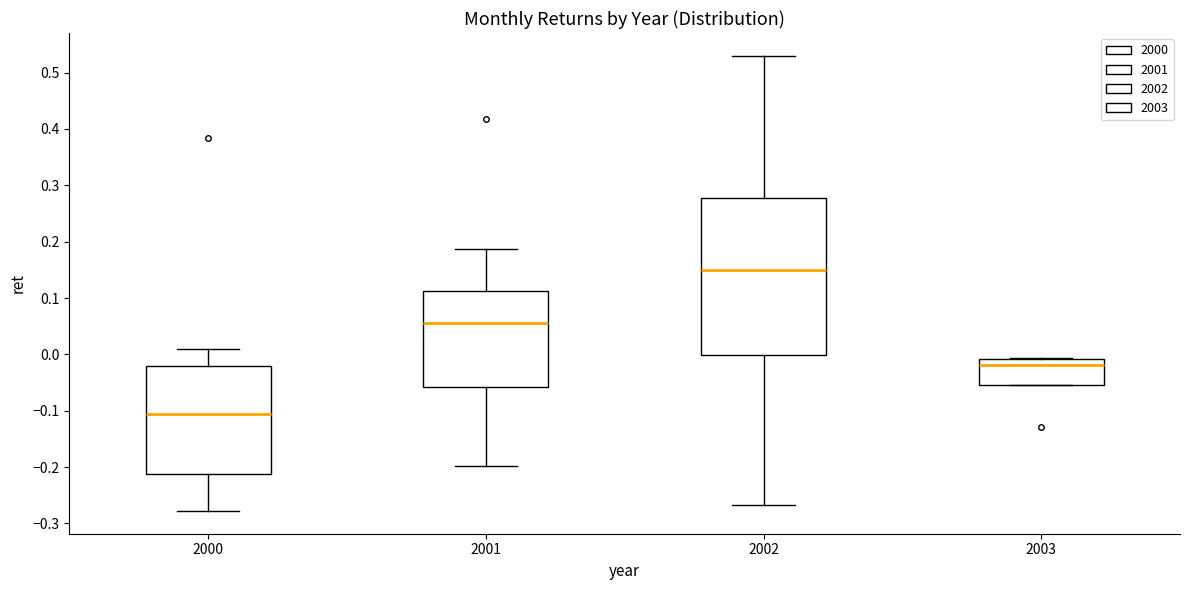

Which box's median line is the lowest?

2000